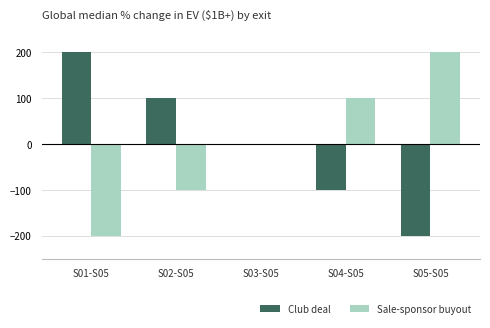

What is the maximum value for Club deal?

200